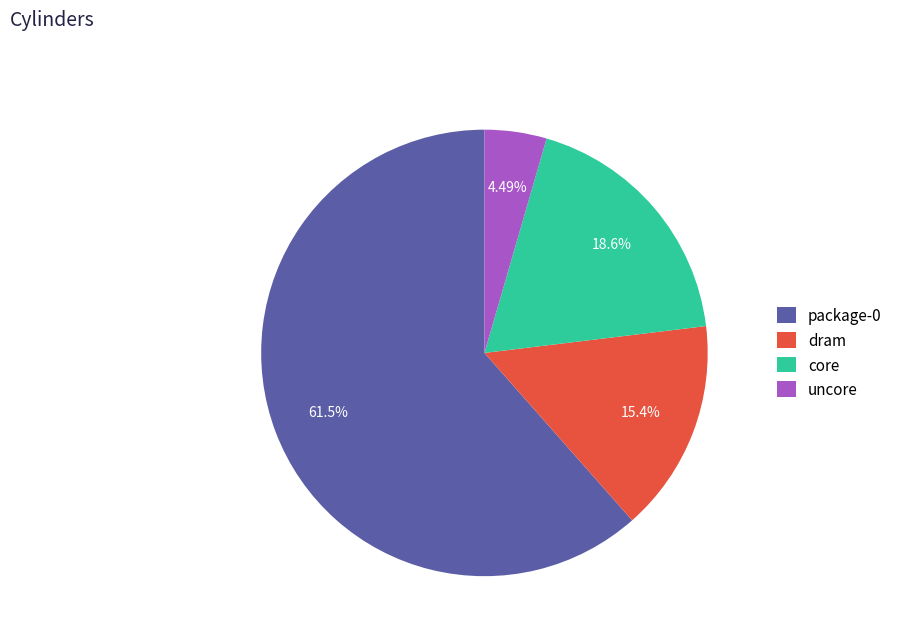

To the nearest percent, what percentage of the pie is dram?

15%